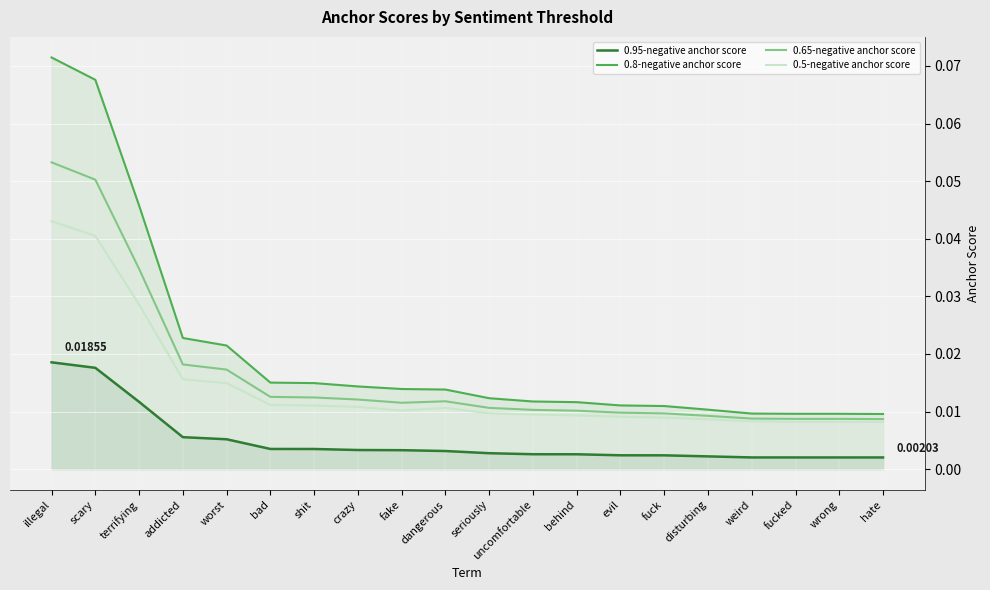

Is the value of 0.5-negative anchor score at evil greater than the value of 0.65-negative anchor score at disturbing?

No